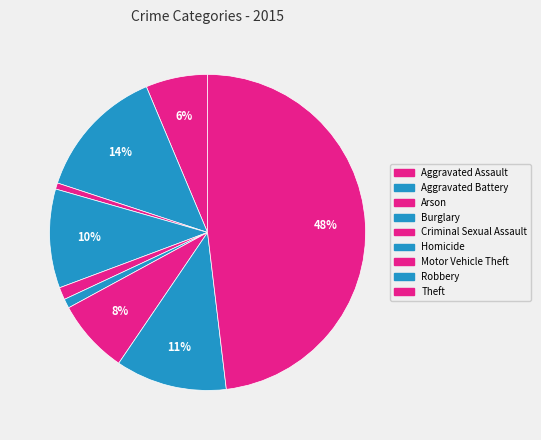

The Homicide slice represents 1% of the pie. True or false?

True